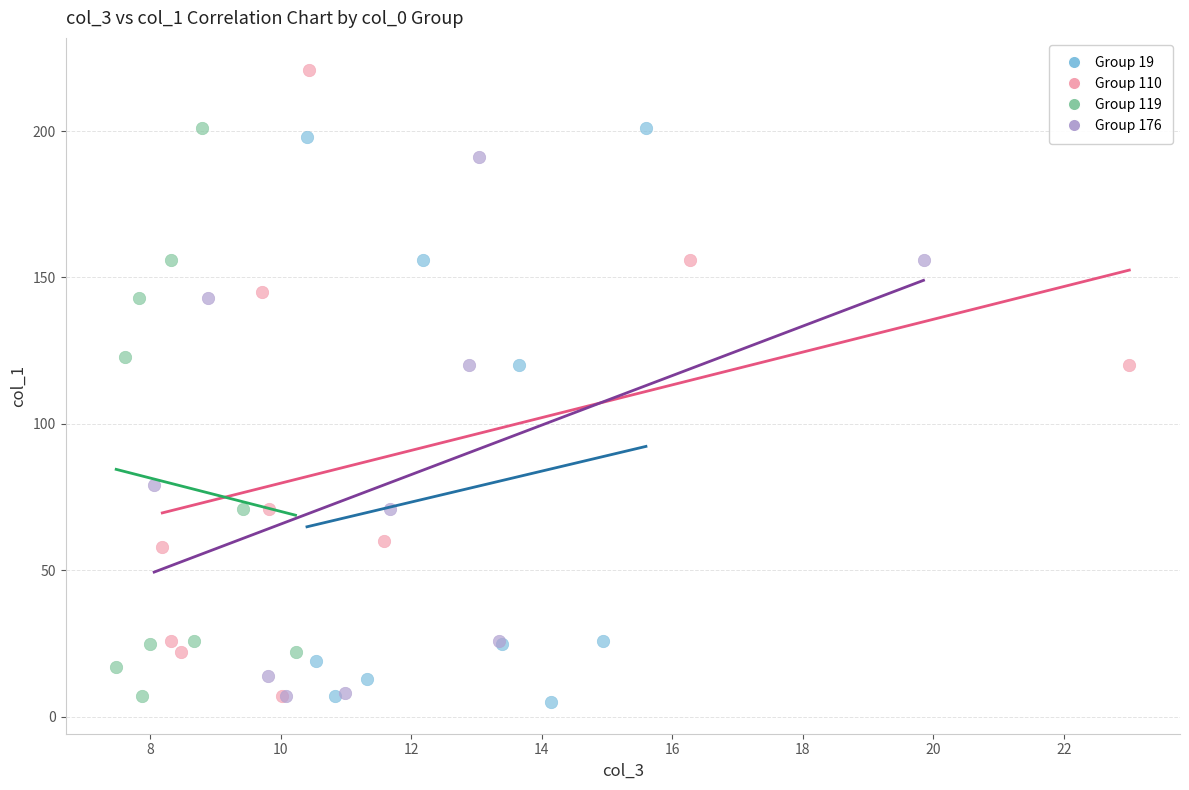

Which series contains the highest Y value?

Group 110